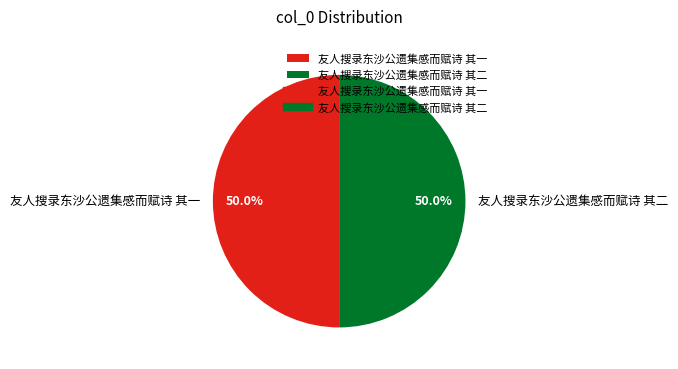

The 友人搜录东沙公遗集感而赋诗 其一 slice represents 63% of the pie. True or false?

False